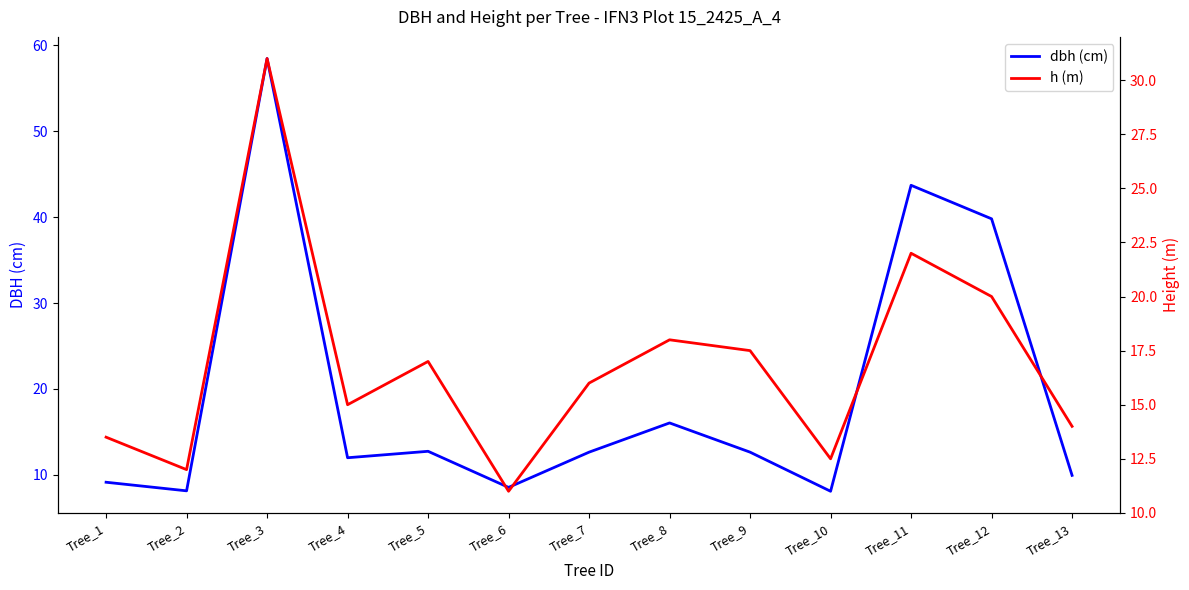

List the series in order of their peak value, highest first.

dbh (cm), h (m)